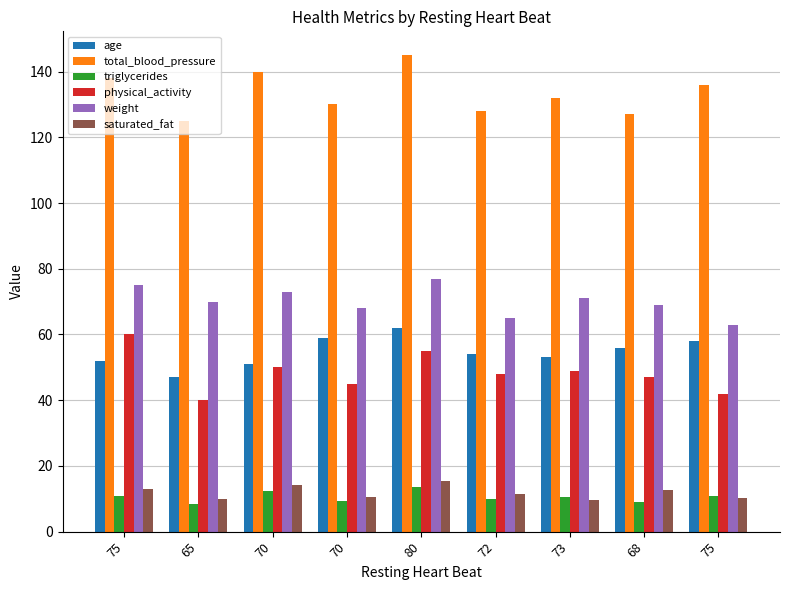

How many bars are there in each group?

6